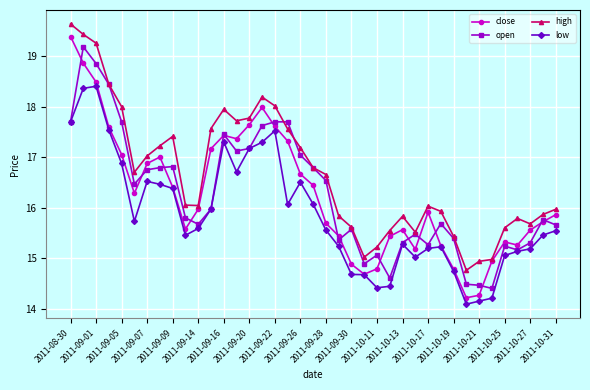

Which series has the largest range (max minus min)?

close